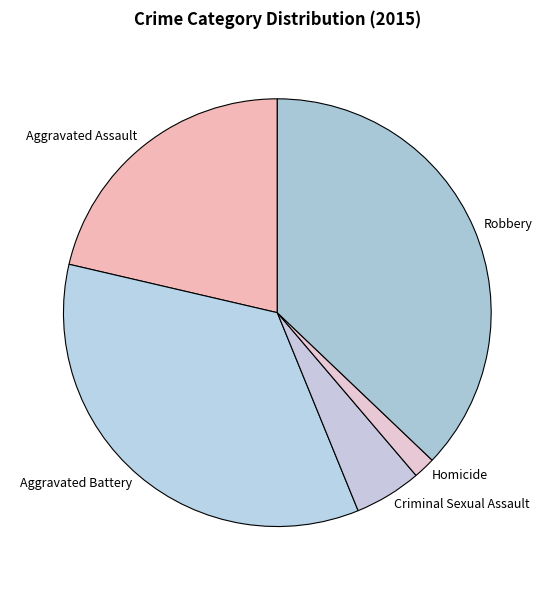

Count the number of slices in the pie.

5